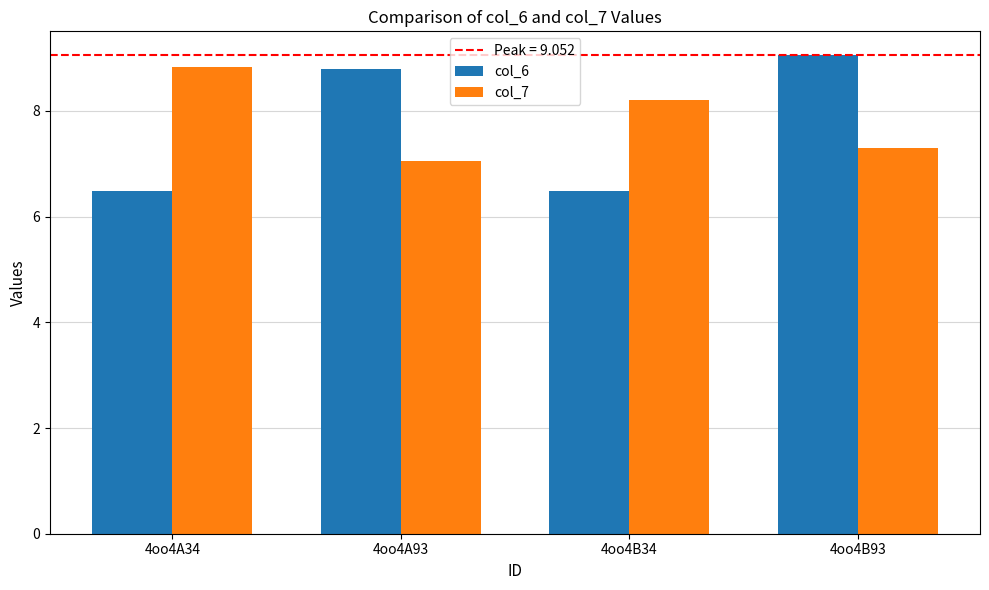

Rank the series at 4oo4A93 from lowest to highest value.

col_7, col_6